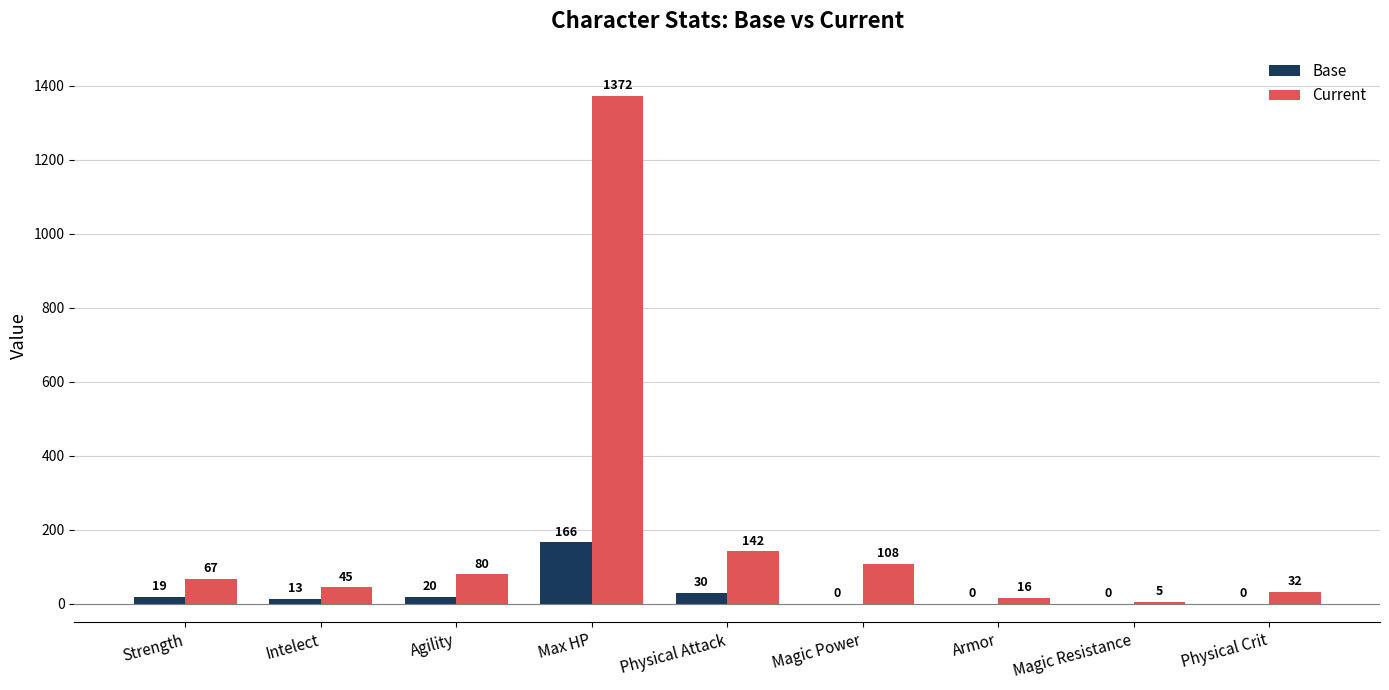

What is the maximum value for Base?

166